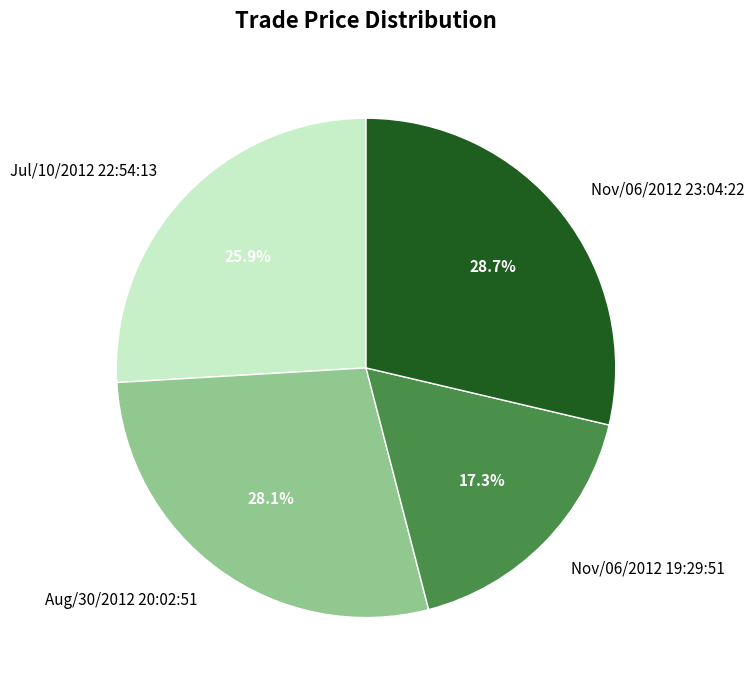

Which category has the biggest portion of the pie?

Nov/06/2012 23:04:22